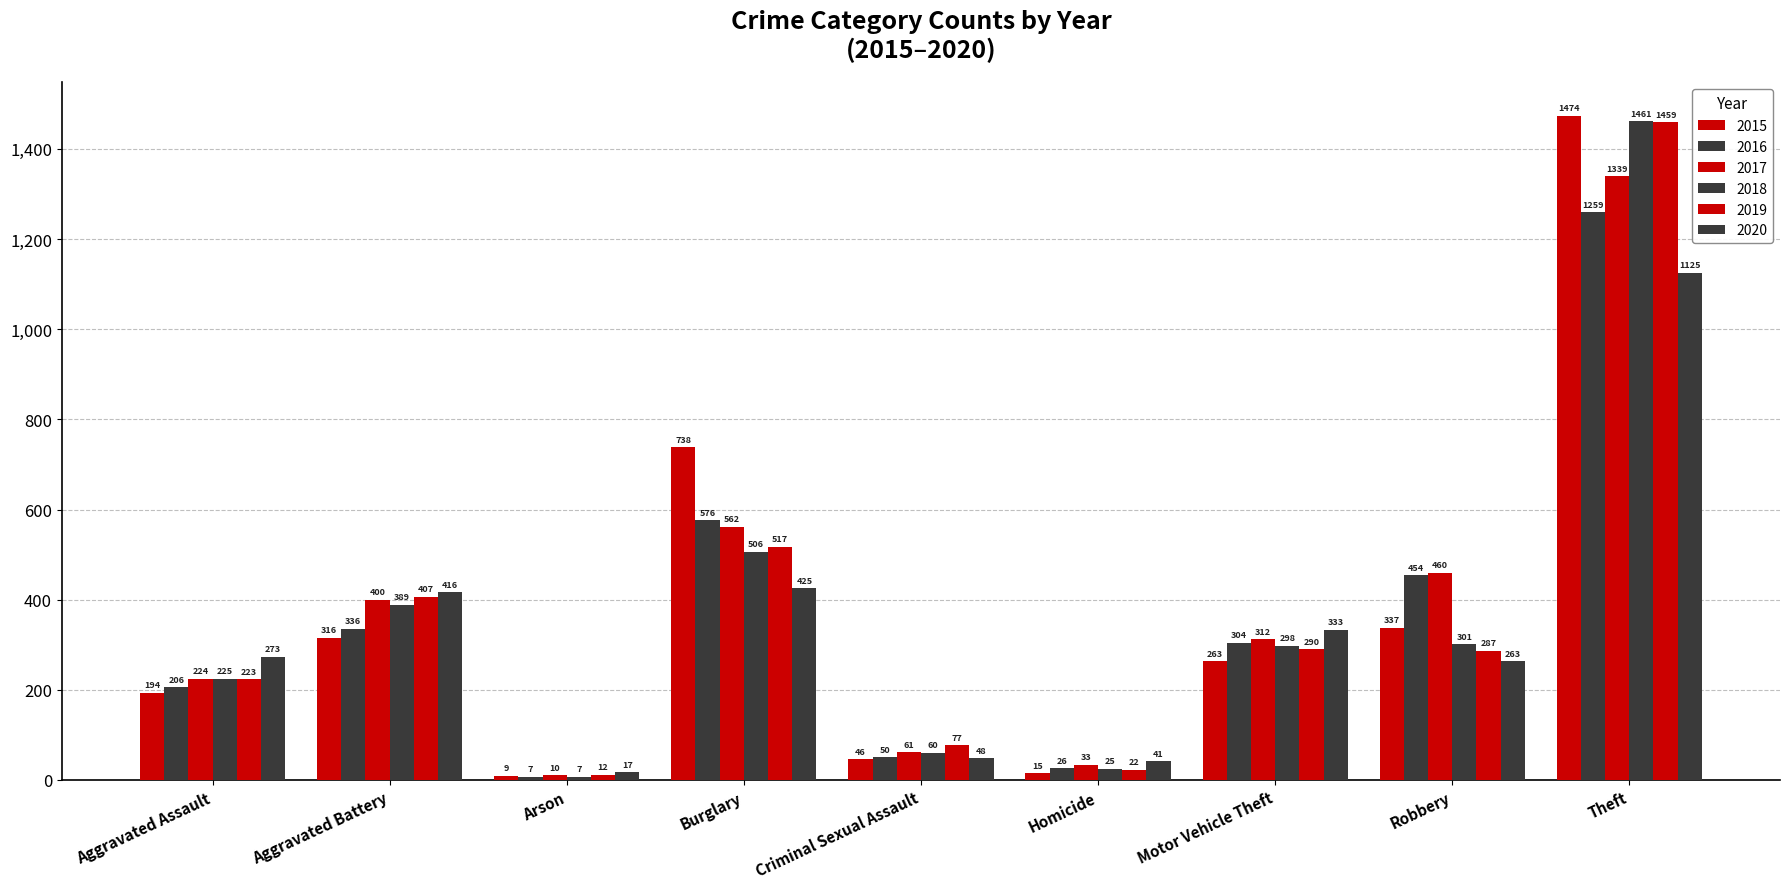

What position from the right is Robbery?

2